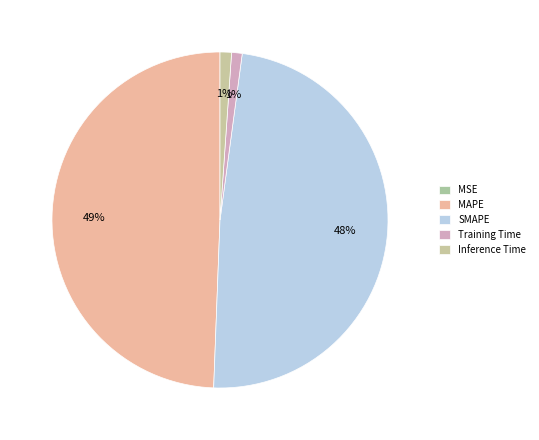

Is there any slice that represents more than half of the pie?

No